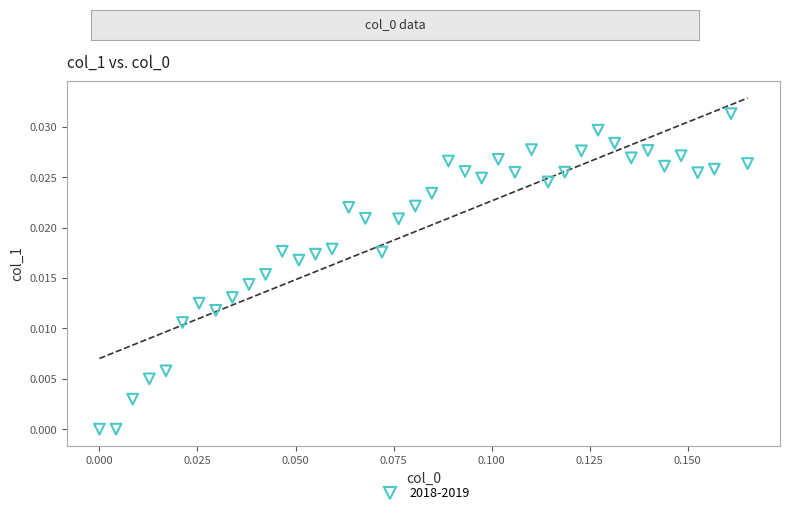

Count the number of points in this scatter plot.

40